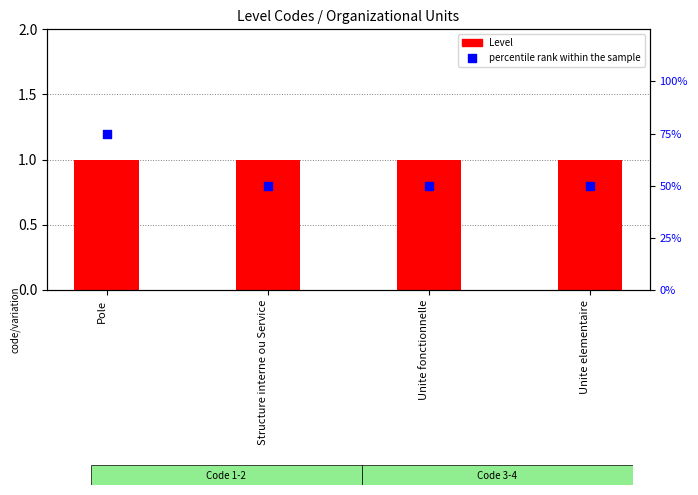

At which category is the sum across all series the highest?

Pole